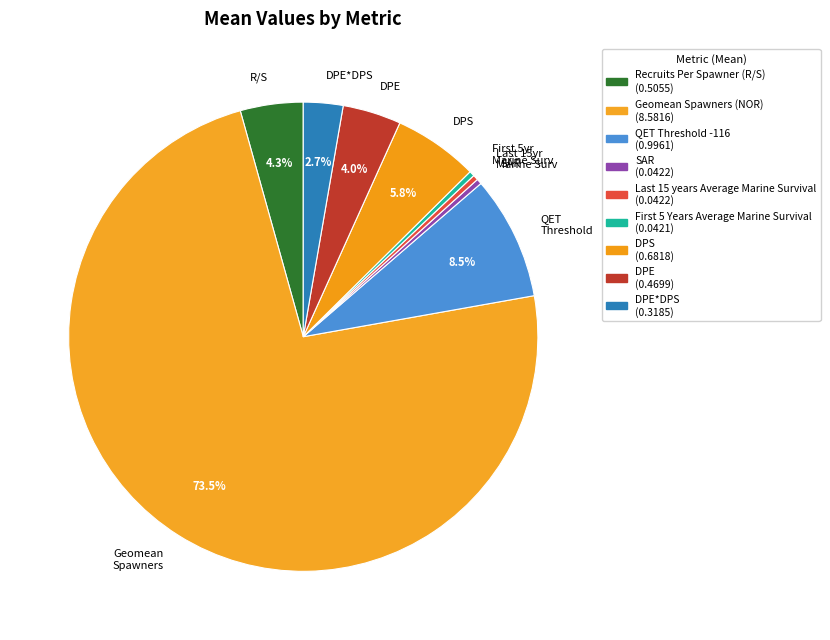

Is there any slice that represents more than half of the pie?

Yes